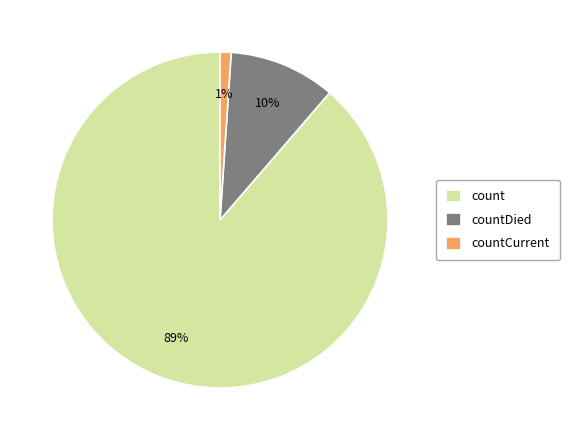

Which category has the biggest portion of the pie?

count